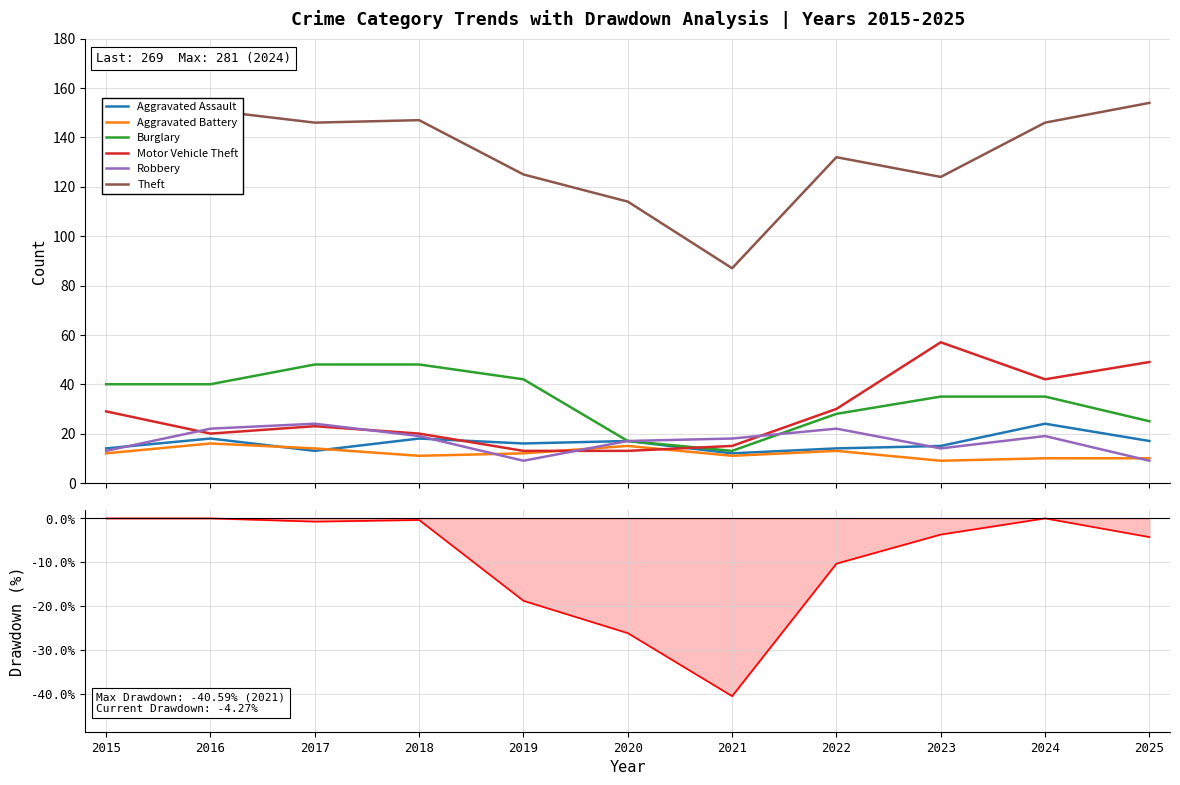

Reading left to right, extract all data points from this chart.

Aggravated Assault: 2015=14	2016=18	2017=13	2018=18	2019=16	2020=17	2021=12	2022=14	2023=15	2024=24	2025=17
Aggravated Battery: 2015=12	2016=16	2017=14	2018=11	2019=12	2020=15	2021=11	2022=13	2023=9	2024=10	2025=10
Burglary: 2015=40	2016=40	2017=48	2018=48	2019=42	2020=17	2021=13	2022=28	2023=35	2024=35	2025=25
Motor Vehicle Theft: 2015=29	2016=20	2017=23	2018=20	2019=13	2020=13	2021=15	2022=30	2023=57	2024=42	2025=49
Robbery: 2015=13	2016=22	2017=24	2018=19	2019=9	2020=17	2021=18	2022=22	2023=14	2024=19	2025=9
Theft: 2015=126	2016=151	2017=146	2018=147	2019=125	2020=114	2021=87	2022=132	2023=124	2024=146	2025=154